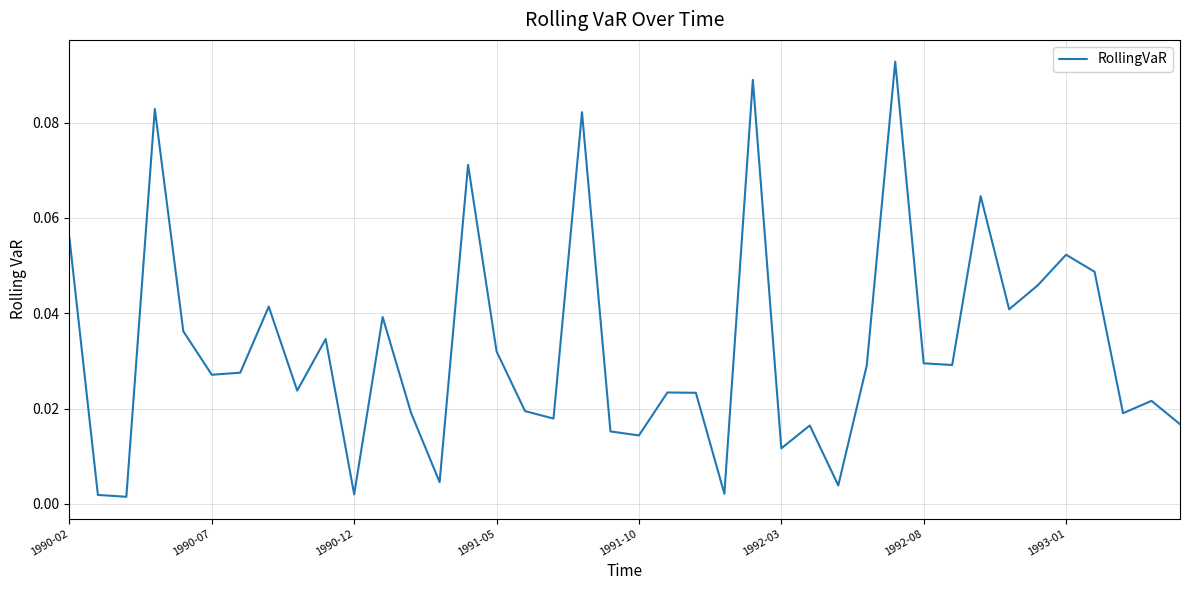

How many points are lower than both their immediate neighbors (excluding endpoints)?

13